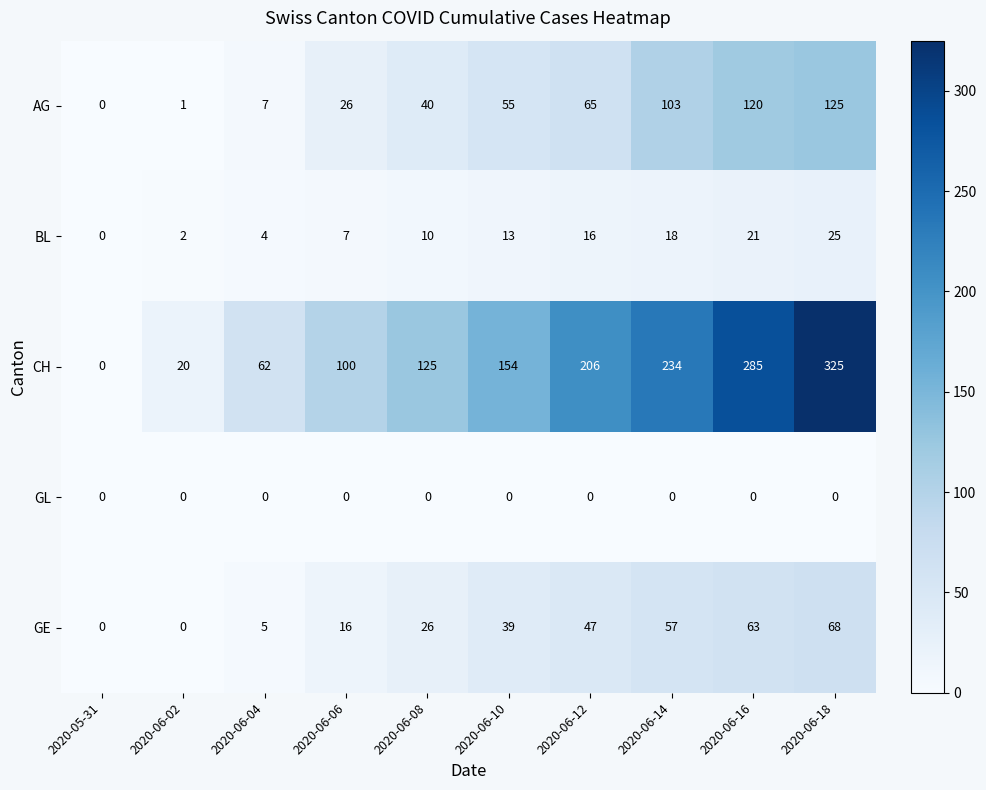

At which label does CH reach its minimum?

2020-05-31